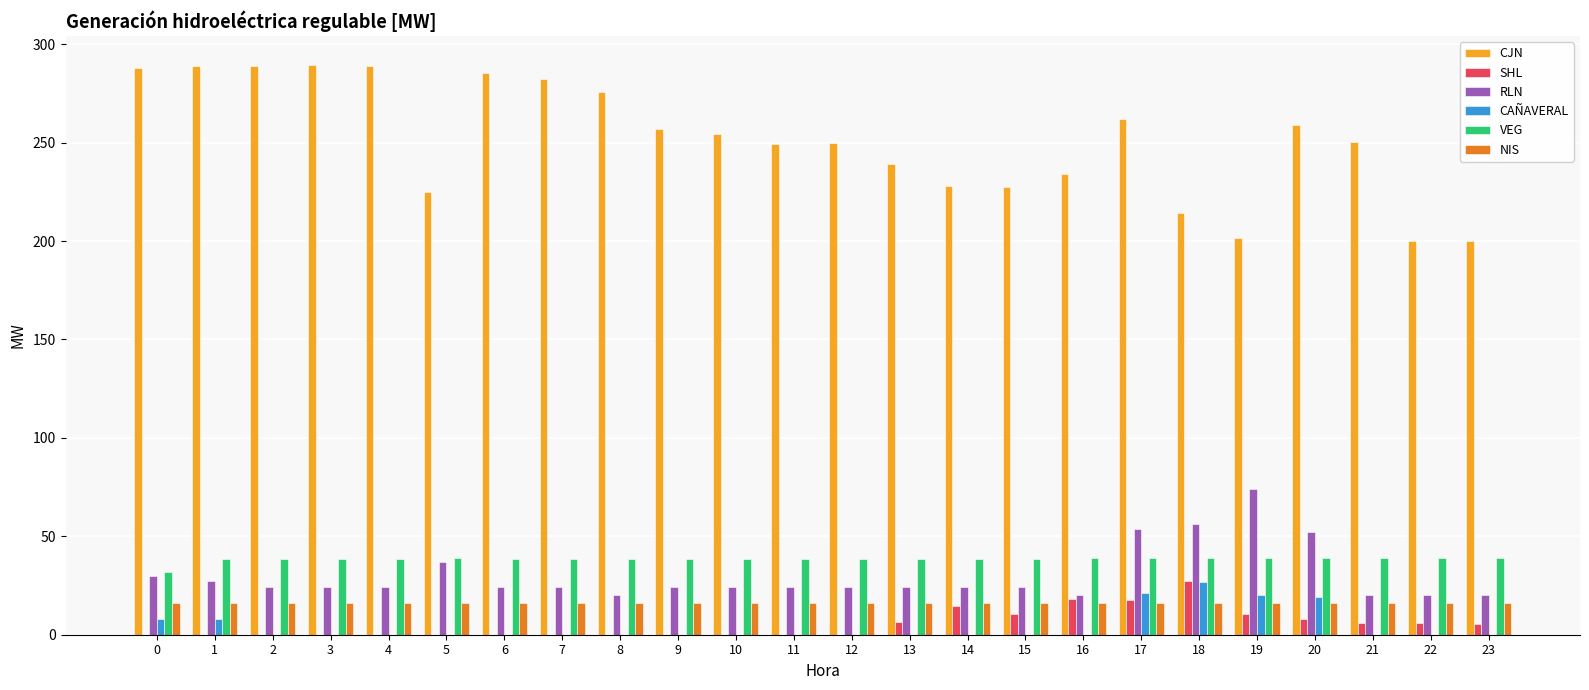

Between 2 and 21, which series saw the biggest shift?

CJN